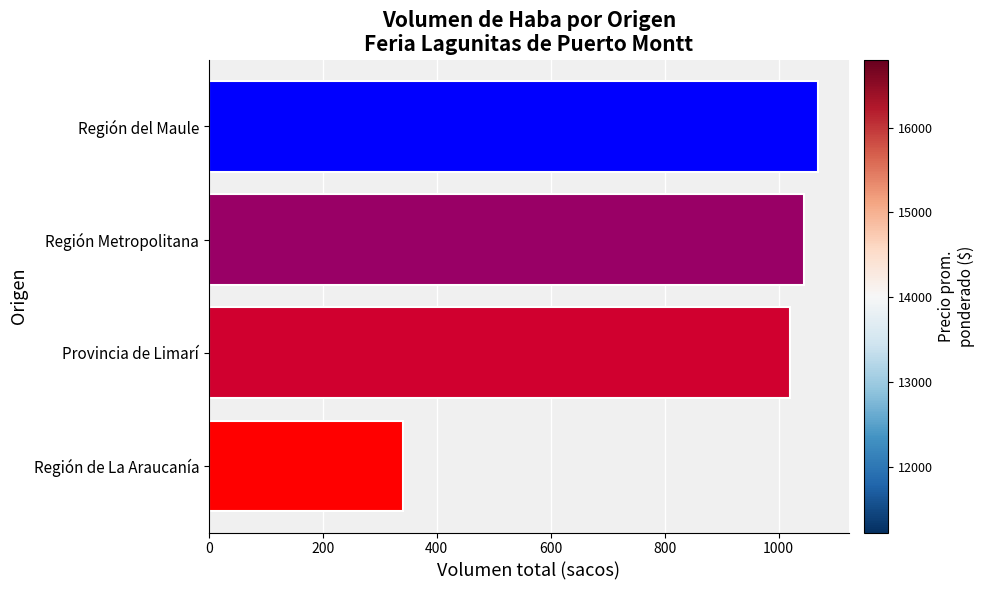

Rank the categories by value from lowest to highest.

Región de La Araucanía, Provincia de Limarí, Región Metropolitana, Región del Maule